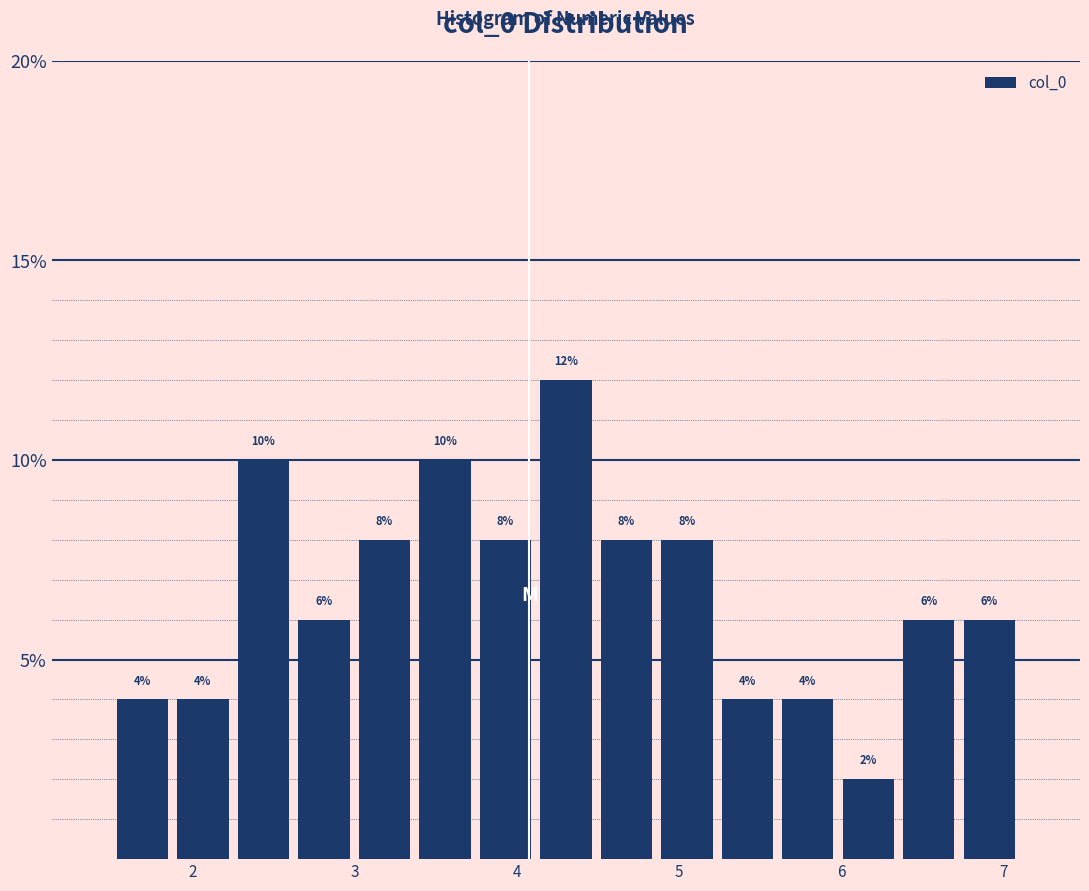

Read against the x-axis, roughly where is the centre of the tallest bar?

4.3